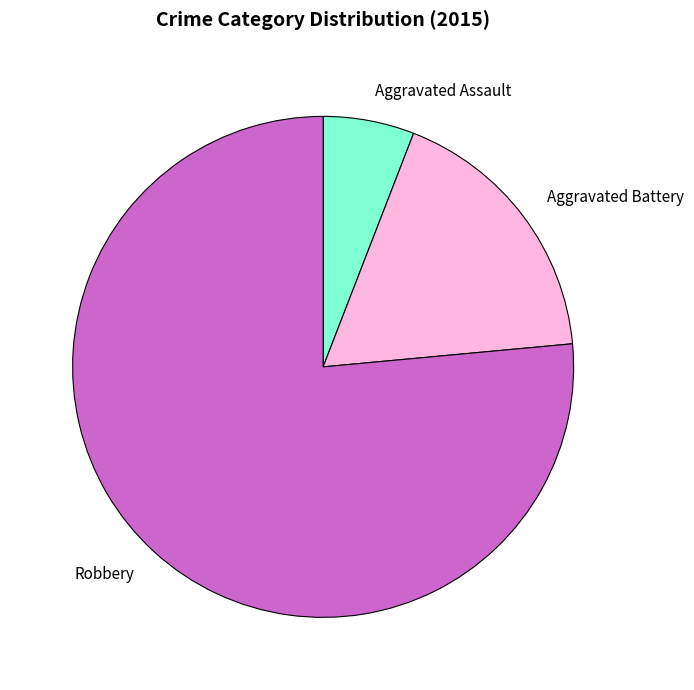

Which has a higher value, Aggravated Battery or Aggravated Assault?

Aggravated Battery